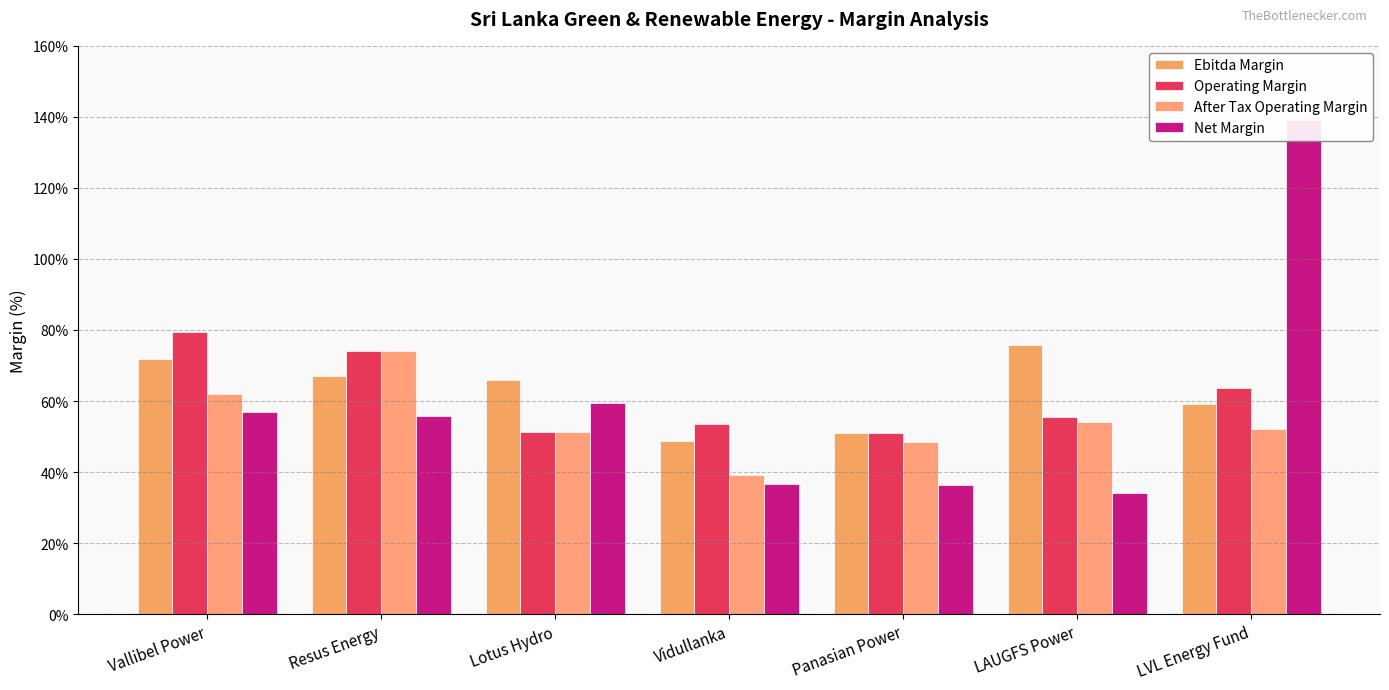

How many data points in After Tax Operating Margin are less than 52?

3